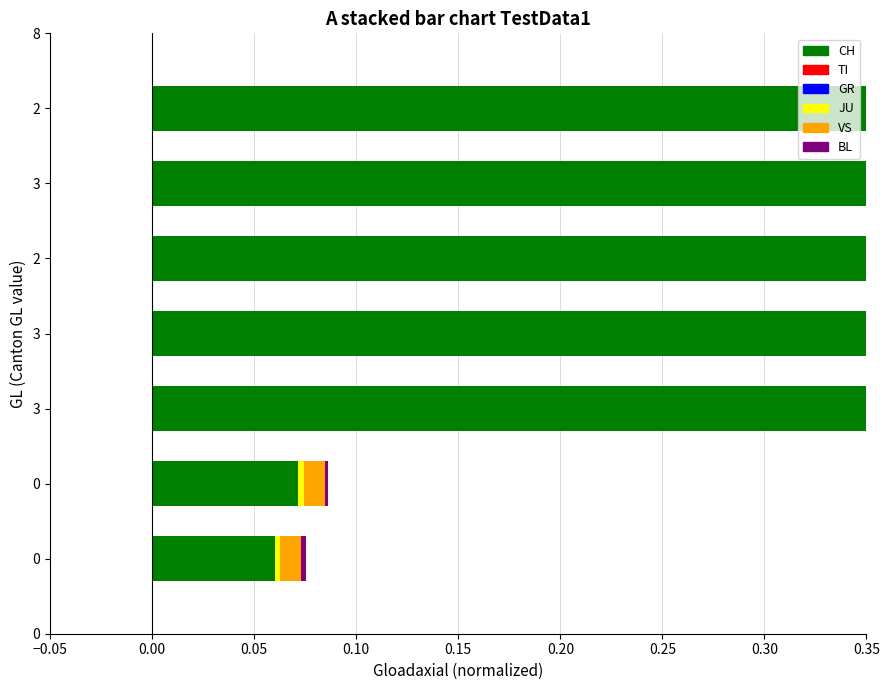

How many categories are shown in the chart?

7